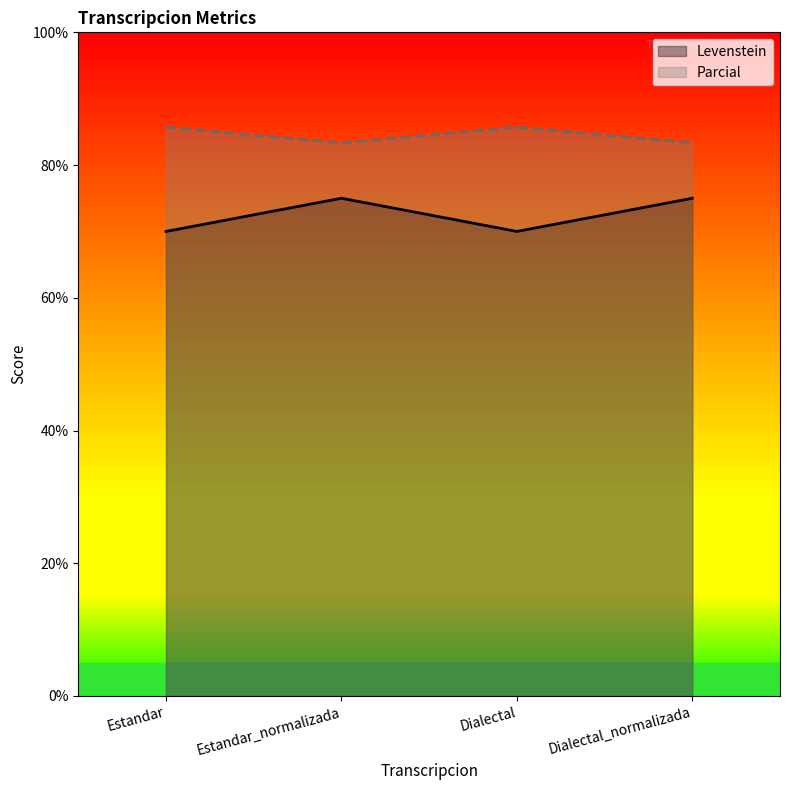

Where is the first local minimum for Levenstein?

Dialectal